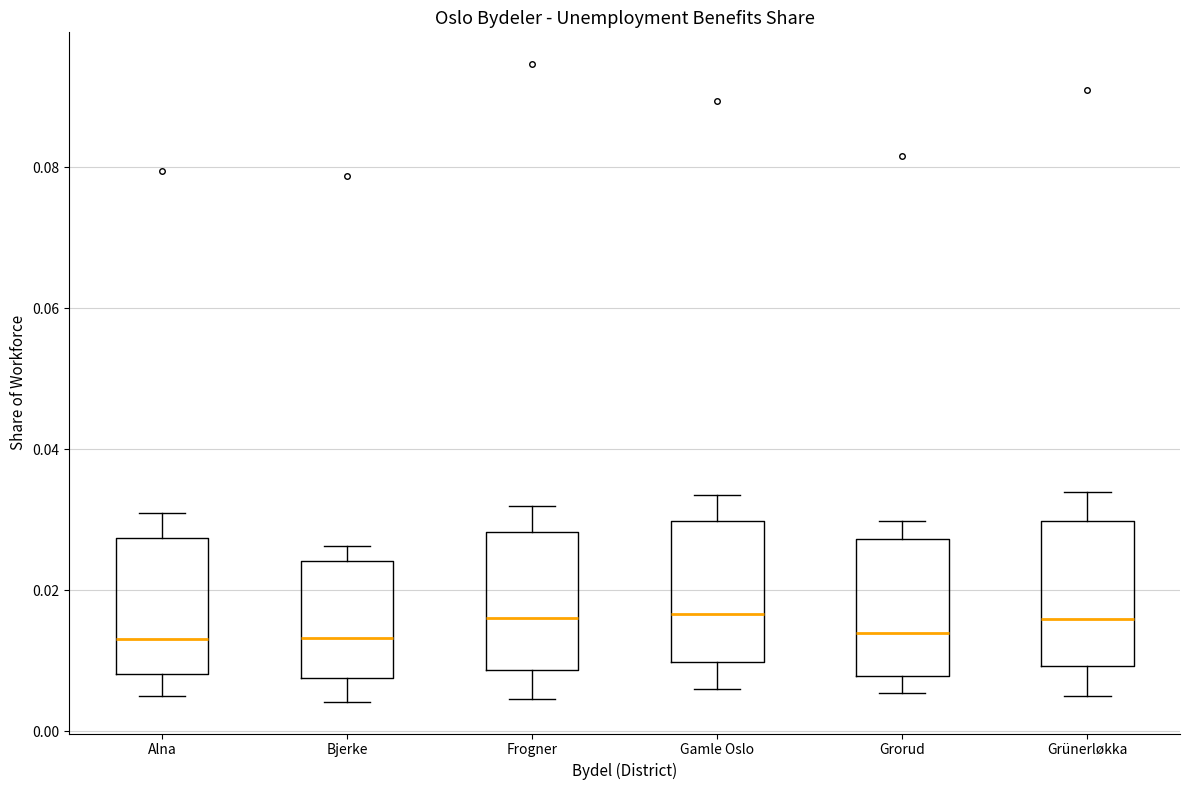

Where is the lower edge of the box for Bjerke on the y-axis? The values are not printed on the chart, so give them approximately, as read against the axis.

0.008